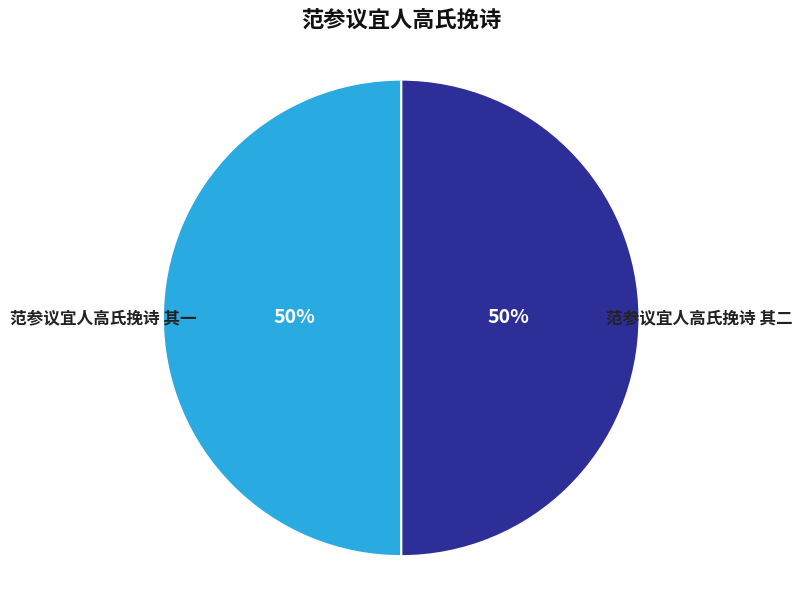

Is it true that 范参议宜人高氏挽诗 其一 is 50% of the pie?

True